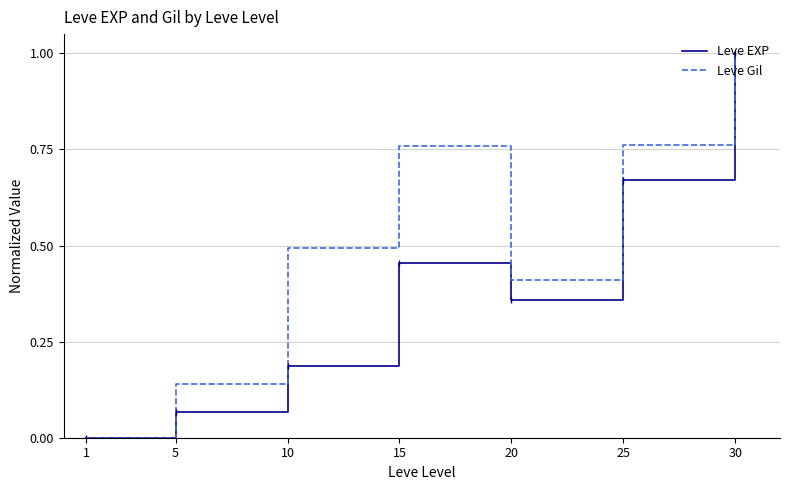

Which series has the largest total across all categories?

Leve Gil